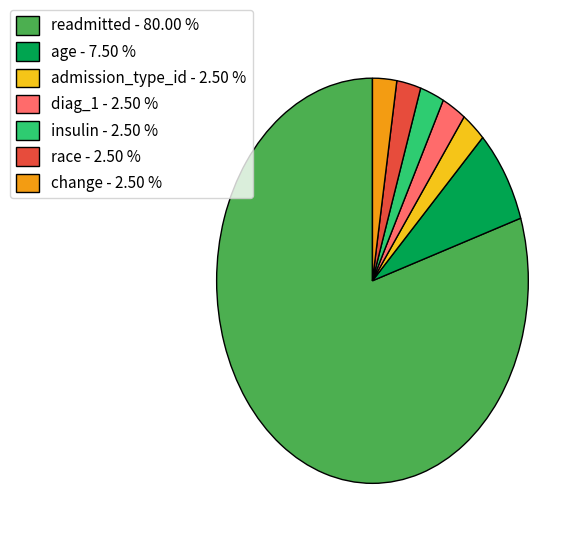

Combined, do diag_1 - 2.50 % and age - 7.50 % account for over 50%?

No